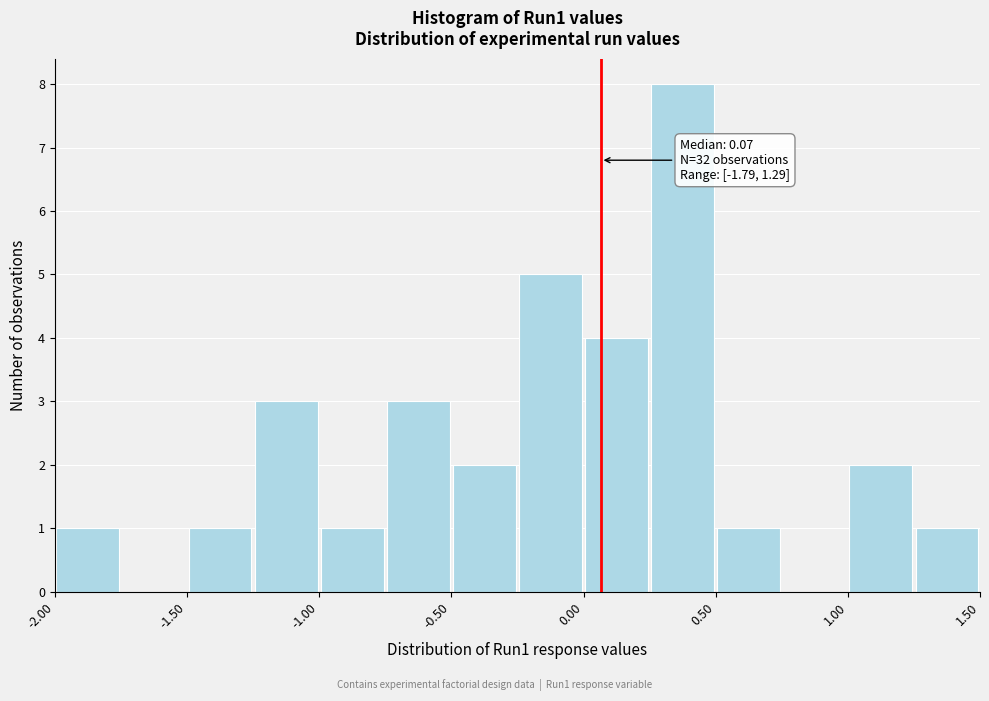

Over which range of the x-axis is the bar tallest?

0.25 to 0.50